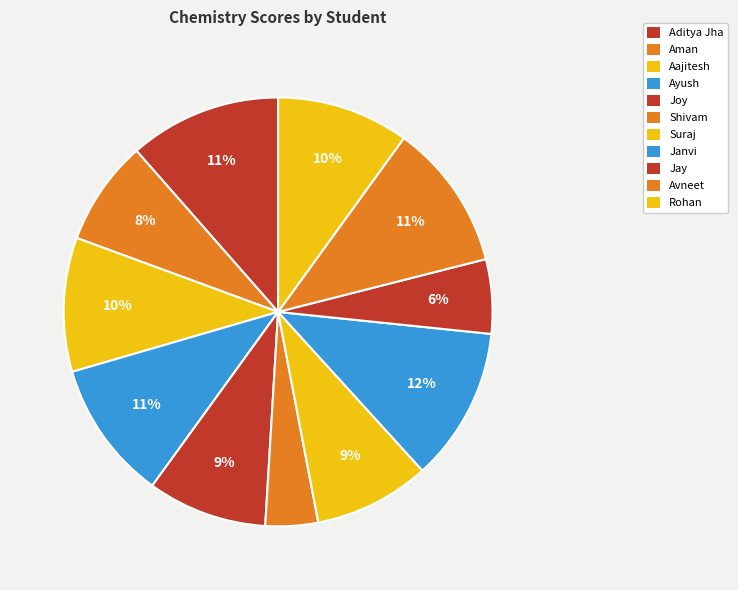

Is it true that Ayush is 11% of the pie?

True